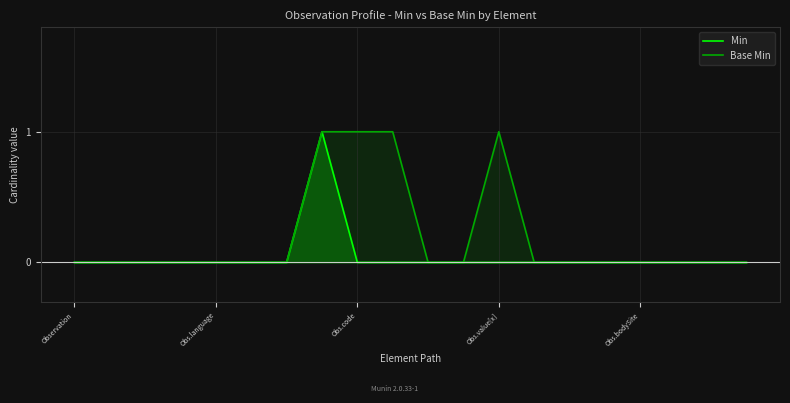

Which series has the largest range (max minus min)?

Min